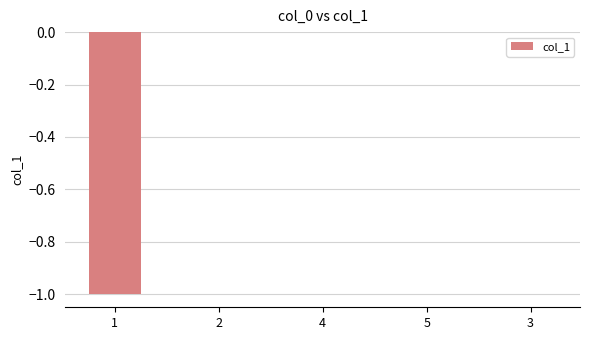

The value at 4 is -1. True or false?

False